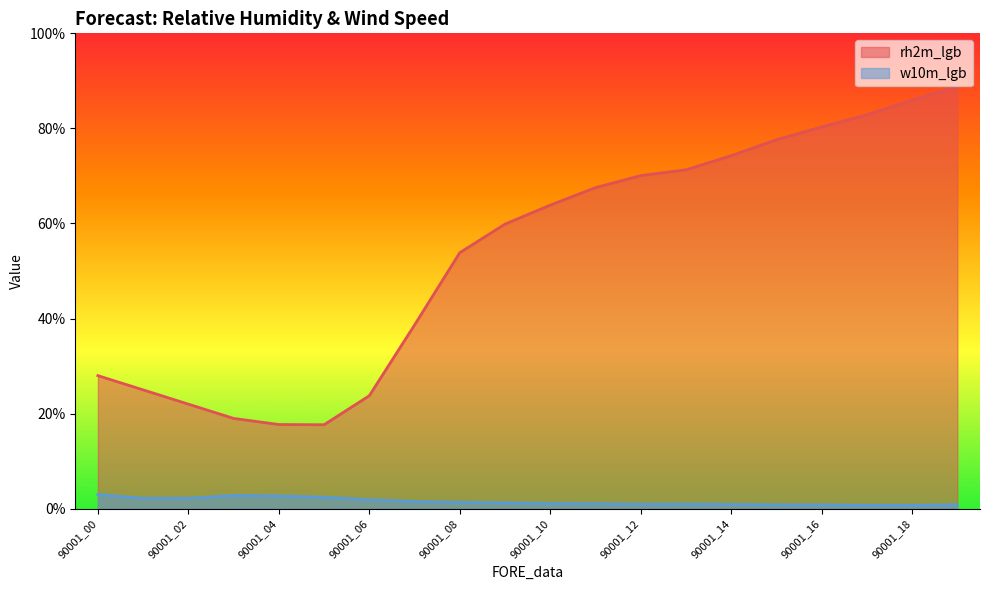

How many data points in w10m_lgb are above 1?

12